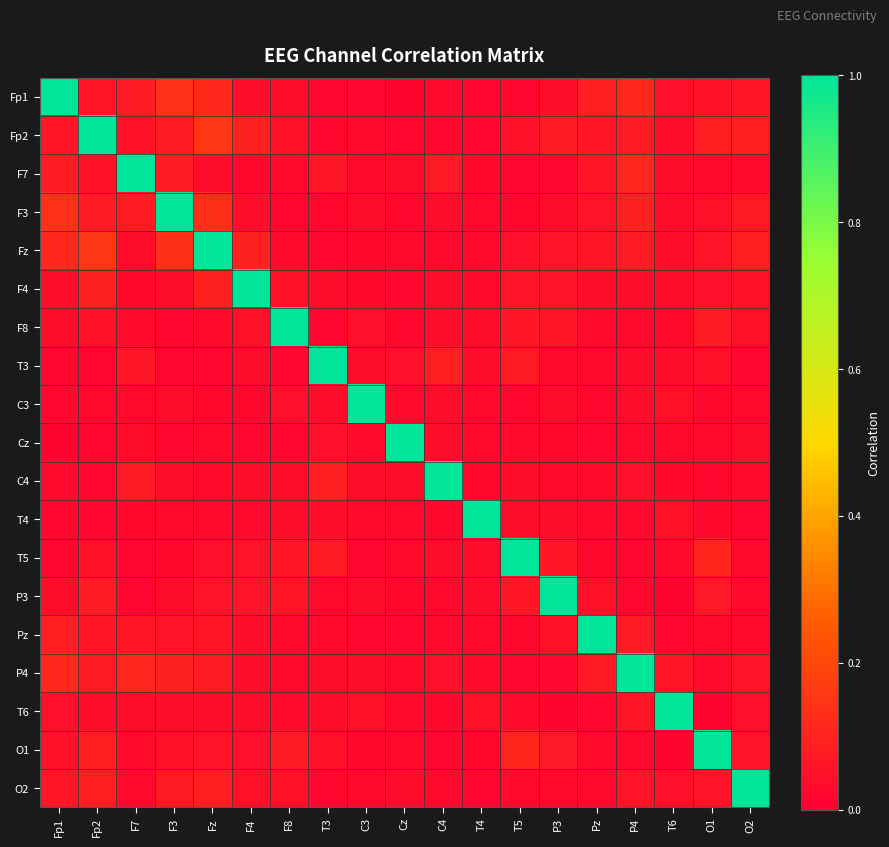

Reading left to right, list all the values displayed in this chart.

Fp1: Fp1=1.0	Fp2=0.1	F7=0.1	F3=0.1	Fz=0.1	F4=0.0	F8=0.0	T3=0.0	C3=0.0	Cz=0.0	C4=0.0	T4=0.0	T5=0.0	P3=0.0	Pz=0.1	P4=0.1	T6=0.0	O1=0.0	O2=0.1
Fp2: Fp1=0.1	Fp2=1.0	F7=0.1	F3=0.1	Fz=0.2	F4=0.1	F8=0.0	T3=0.0	C3=0.0	Cz=0.0	C4=0.0	T4=0.0	T5=0.1	P3=0.1	Pz=0.1	P4=0.1	T6=0.0	O1=0.1	O2=0.1
F7: Fp1=0.1	Fp2=0.1	F7=1.0	F3=0.1	Fz=0.0	F4=0.0	F8=0.0	T3=0.1	C3=0.0	Cz=0.0	C4=0.1	T4=0.0	T5=0.0	P3=0.0	Pz=0.1	P4=0.1	T6=0.0	O1=0.0	O2=0.0
F3: Fp1=0.1	Fp2=0.1	F7=0.1	F3=1.0	Fz=0.1	F4=0.0	F8=0.0	T3=0.0	C3=0.0	Cz=0.0	C4=0.0	T4=0.0	T5=0.0	P3=0.0	Pz=0.1	P4=0.1	T6=0.0	O1=0.0	O2=0.1
Fz: Fp1=0.1	Fp2=0.2	F7=0.0	F3=0.1	Fz=1.0	F4=0.1	F8=0.0	T3=0.0	C3=0.0	Cz=0.0	C4=0.0	T4=0.0	T5=0.0	P3=0.1	Pz=0.1	P4=0.1	T6=0.0	O1=0.1	O2=0.1
F4: Fp1=0.0	Fp2=0.1	F7=0.0	F3=0.0	Fz=0.1	F4=1.0	F8=0.0	T3=0.0	C3=0.0	Cz=0.0	C4=0.0	T4=0.0	T5=0.1	P3=0.1	Pz=0.0	P4=0.0	T6=0.0	O1=0.0	O2=0.0
F8: Fp1=0.0	Fp2=0.0	F7=0.0	F3=0.0	Fz=0.0	F4=0.0	F8=1.0	T3=0.0	C3=0.0	Cz=0.0	C4=0.0	T4=0.0	T5=0.1	P3=0.1	Pz=0.0	P4=0.0	T6=0.0	O1=0.1	O2=0.0
T3: Fp1=0.0	Fp2=0.0	F7=0.1	F3=0.0	Fz=0.0	F4=0.0	F8=0.0	T3=1.0	C3=0.0	Cz=0.0	C4=0.1	T4=0.0	T5=0.1	P3=0.0	Pz=0.0	P4=0.0	T6=0.0	O1=0.0	O2=0.0
C3: Fp1=0.0	Fp2=0.0	F7=0.0	F3=0.0	Fz=0.0	F4=0.0	F8=0.0	T3=0.0	C3=1.0	Cz=0.0	C4=0.0	T4=0.0	T5=0.0	P3=0.0	Pz=0.0	P4=0.0	T6=0.0	O1=0.0	O2=0.0
Cz: Fp1=0.0	Fp2=0.0	F7=0.0	F3=0.0	Fz=0.0	F4=0.0	F8=0.0	T3=0.0	C3=0.0	Cz=1.0	C4=0.0	T4=0.0	T5=0.0	P3=0.0	Pz=0.0	P4=0.0	T6=0.0	O1=0.0	O2=0.0
C4: Fp1=0.0	Fp2=0.0	F7=0.1	F3=0.0	Fz=0.0	F4=0.0	F8=0.0	T3=0.1	C3=0.0	Cz=0.0	C4=1.0	T4=0.0	T5=0.0	P3=0.0	Pz=0.0	P4=0.0	T6=0.0	O1=0.0	O2=0.0
T4: Fp1=0.0	Fp2=0.0	F7=0.0	F3=0.0	Fz=0.0	F4=0.0	F8=0.0	T3=0.0	C3=0.0	Cz=0.0	C4=0.0	T4=1.0	T5=0.0	P3=0.0	Pz=0.0	P4=0.0	T6=0.0	O1=0.0	O2=0.0
T5: Fp1=0.0	Fp2=0.1	F7=0.0	F3=0.0	Fz=0.0	F4=0.1	F8=0.1	T3=0.1	C3=0.0	Cz=0.0	C4=0.0	T4=0.0	T5=1.0	P3=0.1	Pz=0.0	P4=0.0	T6=0.0	O1=0.1	O2=0.0
P3: Fp1=0.0	Fp2=0.1	F7=0.0	F3=0.0	Fz=0.1	F4=0.1	F8=0.1	T3=0.0	C3=0.0	Cz=0.0	C4=0.0	T4=0.0	T5=0.1	P3=1.0	Pz=0.0	P4=0.0	T6=0.0	O1=0.1	O2=0.0
Pz: Fp1=0.1	Fp2=0.1	F7=0.1	F3=0.1	Fz=0.1	F4=0.0	F8=0.0	T3=0.0	C3=0.0	Cz=0.0	C4=0.0	T4=0.0	T5=0.0	P3=0.0	Pz=1.0	P4=0.1	T6=0.0	O1=0.0	O2=0.0
P4: Fp1=0.1	Fp2=0.1	F7=0.1	F3=0.1	Fz=0.1	F4=0.0	F8=0.0	T3=0.0	C3=0.0	Cz=0.0	C4=0.0	T4=0.0	T5=0.0	P3=0.0	Pz=0.1	P4=1.0	T6=0.1	O1=0.0	O2=0.1
T6: Fp1=0.0	Fp2=0.0	F7=0.0	F3=0.0	Fz=0.0	F4=0.0	F8=0.0	T3=0.0	C3=0.0	Cz=0.0	C4=0.0	T4=0.0	T5=0.0	P3=0.0	Pz=0.0	P4=0.1	T6=1.0	O1=0.0	O2=0.0
O1: Fp1=0.0	Fp2=0.1	F7=0.0	F3=0.0	Fz=0.1	F4=0.0	F8=0.1	T3=0.0	C3=0.0	Cz=0.0	C4=0.0	T4=0.0	T5=0.1	P3=0.1	Pz=0.0	P4=0.0	T6=0.0	O1=1.0	O2=0.1
O2: Fp1=0.1	Fp2=0.1	F7=0.0	F3=0.1	Fz=0.1	F4=0.0	F8=0.0	T3=0.0	C3=0.0	Cz=0.0	C4=0.0	T4=0.0	T5=0.0	P3=0.0	Pz=0.0	P4=0.1	T6=0.0	O1=0.1	O2=1.0